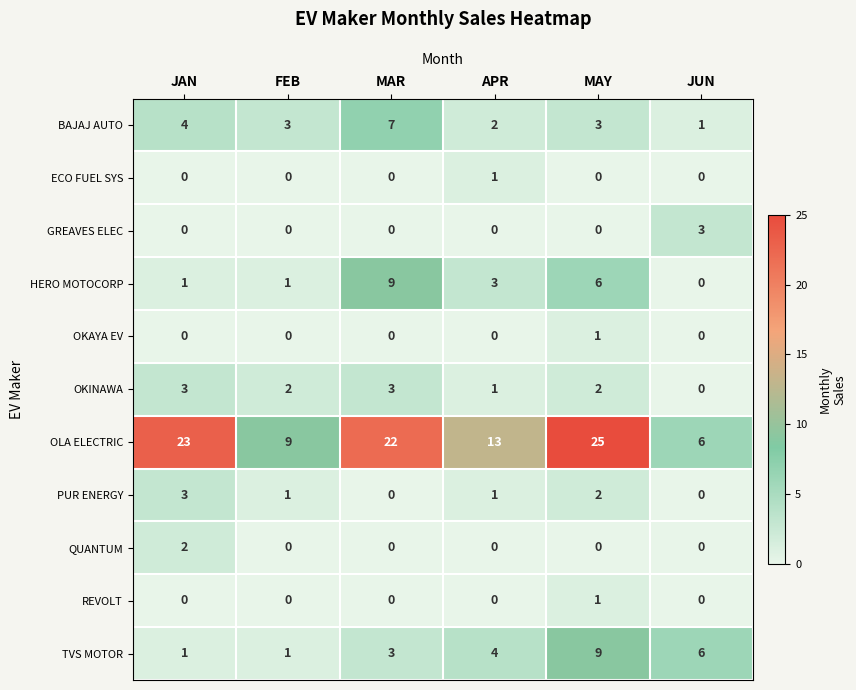

The ECO FUEL SYS series shows -1 at FEB. True or false?

False